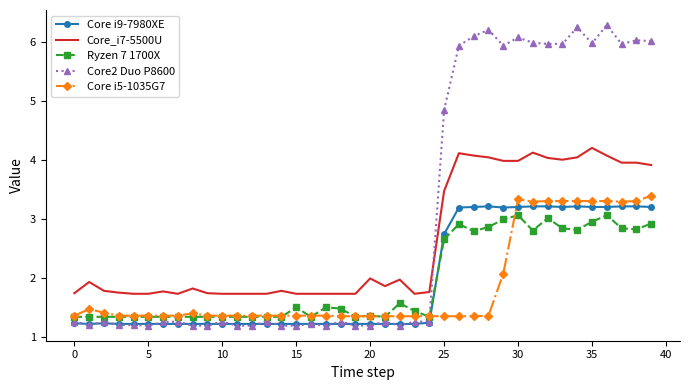

True or false: Ryzen 7 1700X and Core i9-7980XE intersect in this chart.

True